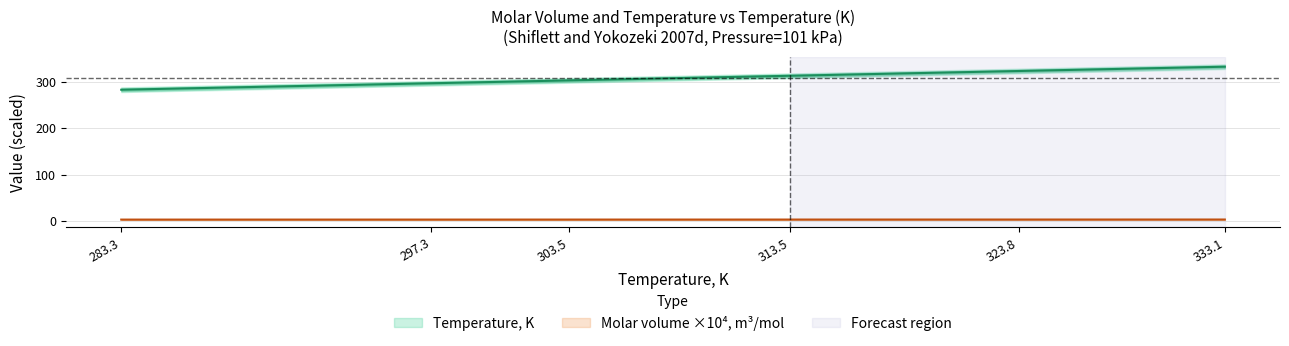

Reading left to right, list all the values displayed in this chart.

Temperature, K: 283.3	297.3	303.5	313.5	323.8	333.1
Molar volume, m3/mol: 2.5	2.6	2.6	2.6	2.6	2.7